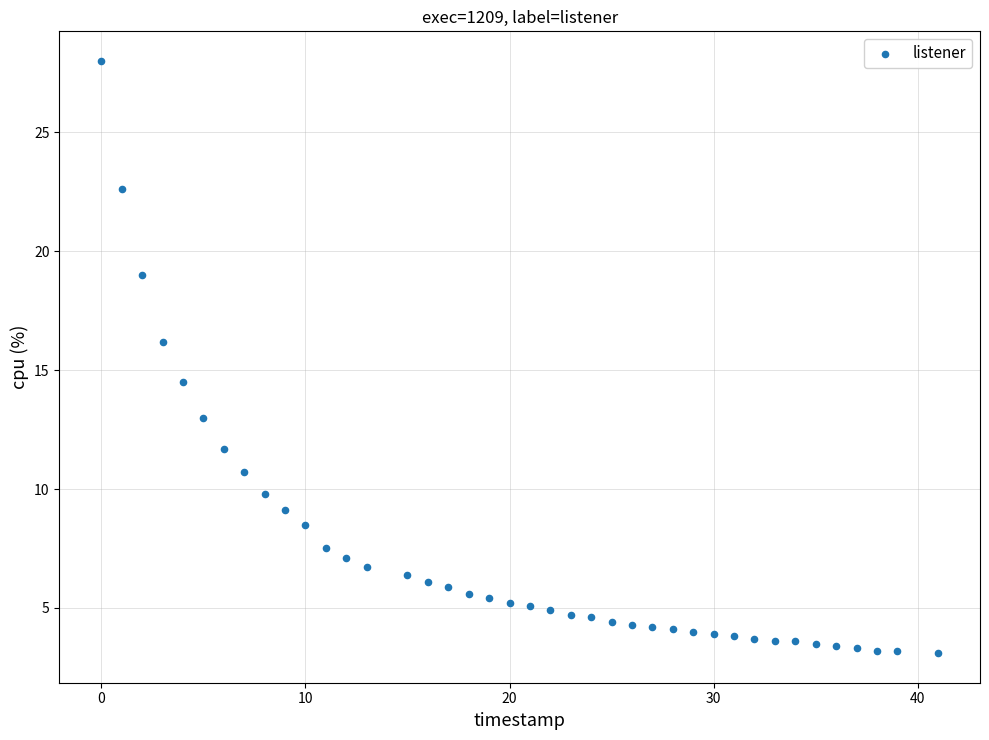

What is the range of Y values (max minus min)?

24.9